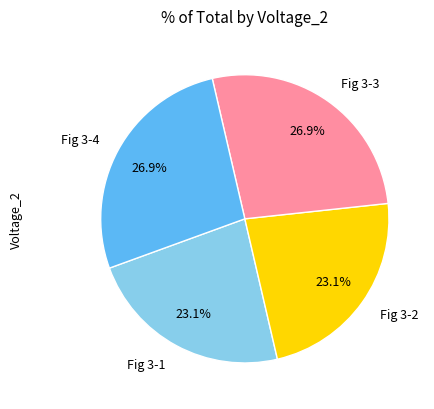

Combined, what portion of the pie is Fig 3-4 and Fig 3-2?

50.0%